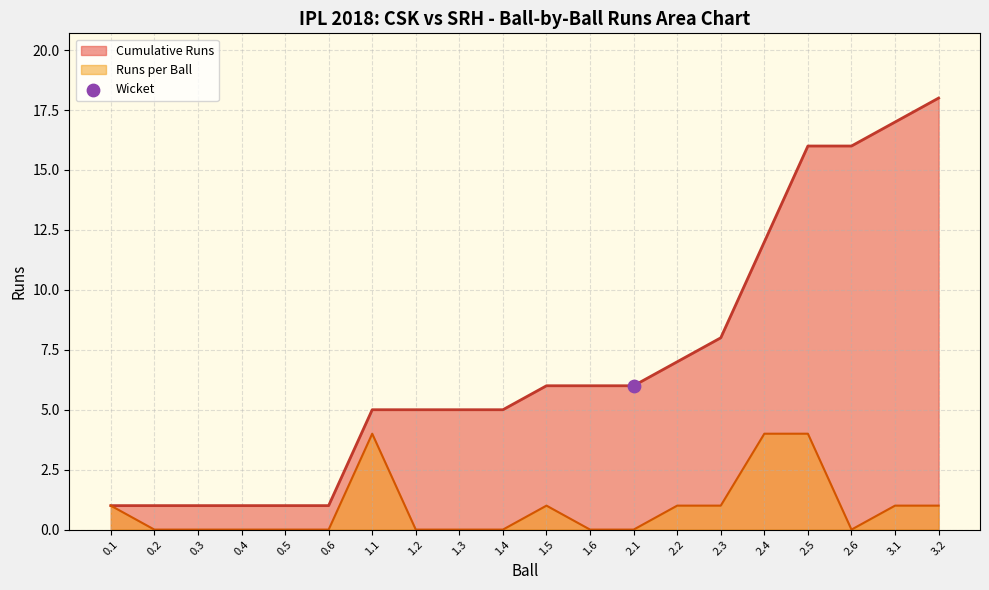

What is the highest value of the Cumulative Runs series?

18